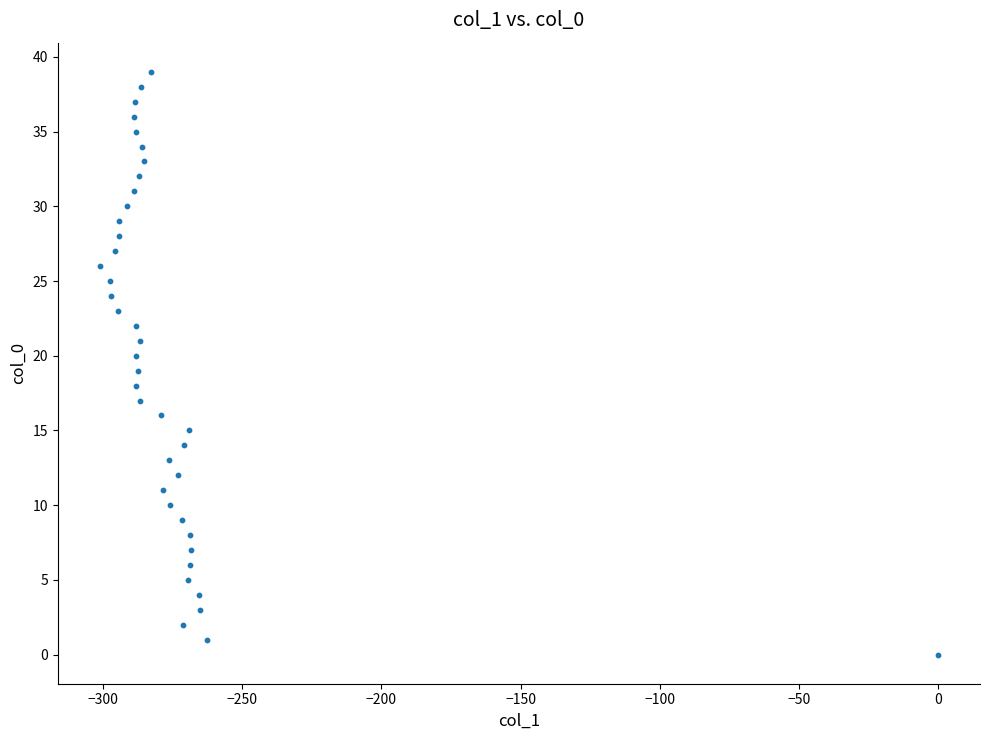

What is the range of Y values (max minus min)?

39